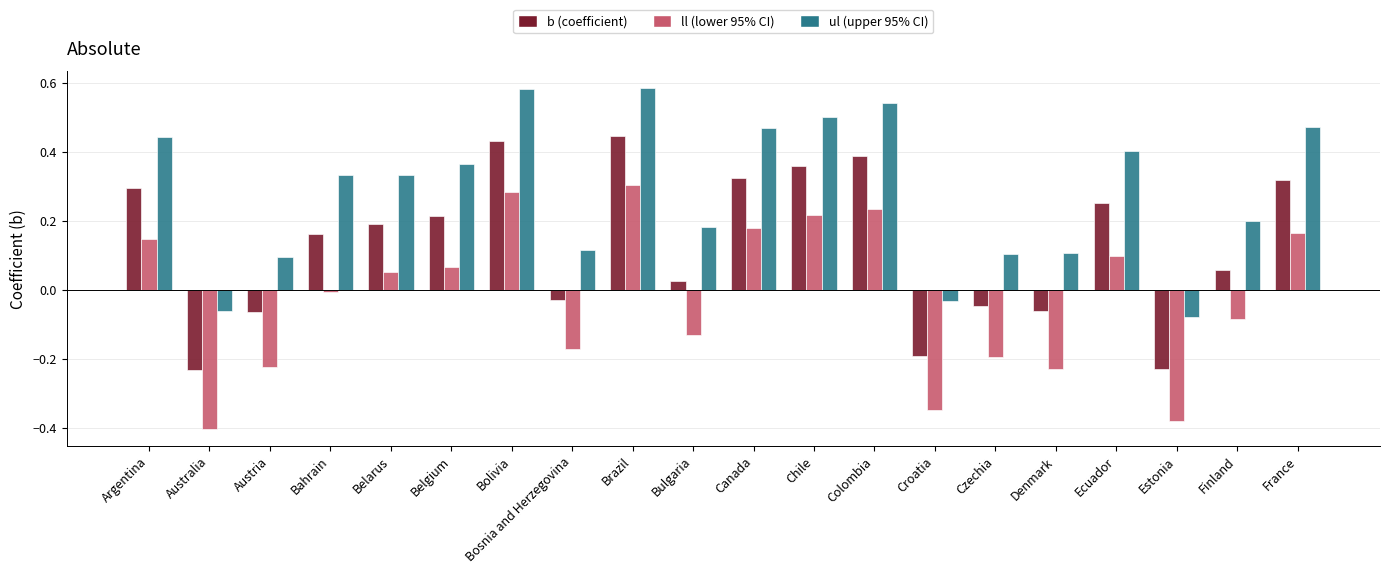

Which label corresponds to the smallest value in the chart?

Australia